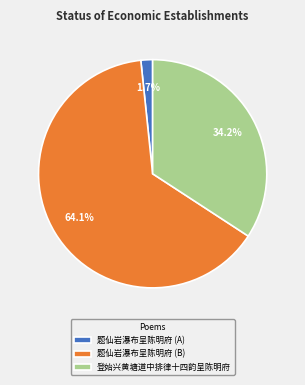

Is 题仙岩瀑布呈陈明府 (A) the majority of the pie?

No